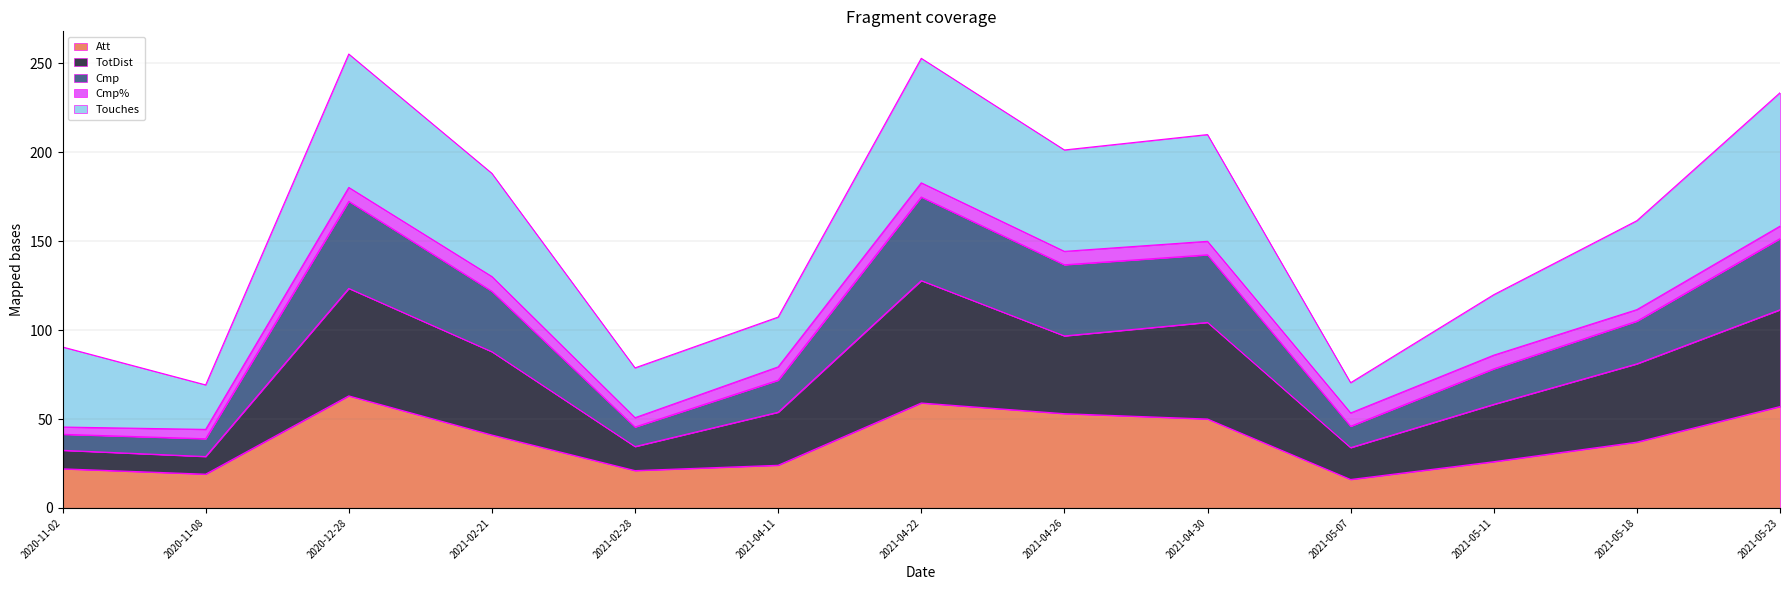

Where does the Cmp series first go above 111?

2020-12-28